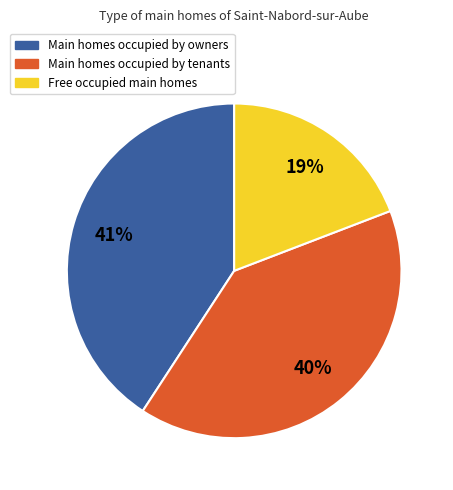

To the nearest percent, what is the difference between the largest and smallest slice percentages?

22%